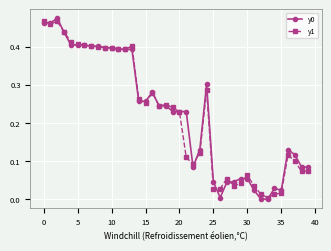

True or false: y1 has more than 1 interior local peaks.

True